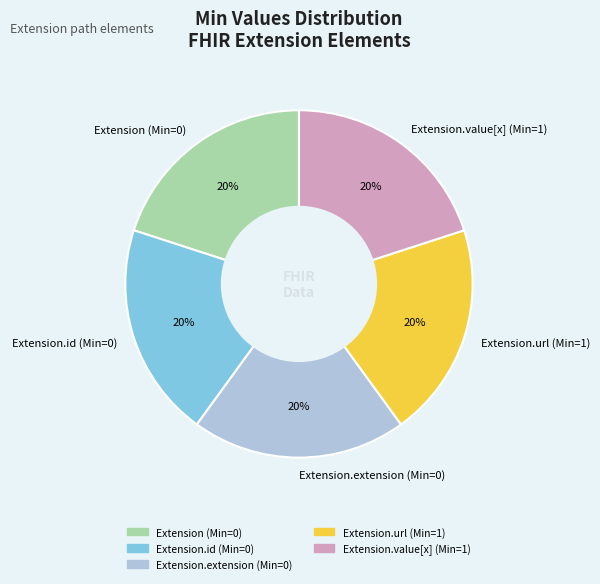

Is the sum of Extension (Min=0) and Extension.value[x] (Min=1) greater than half?

No